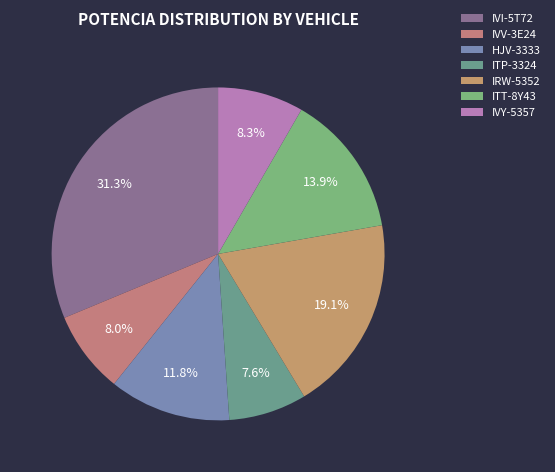

True or false: IRW-5352 accounts for 19% of the total.

True